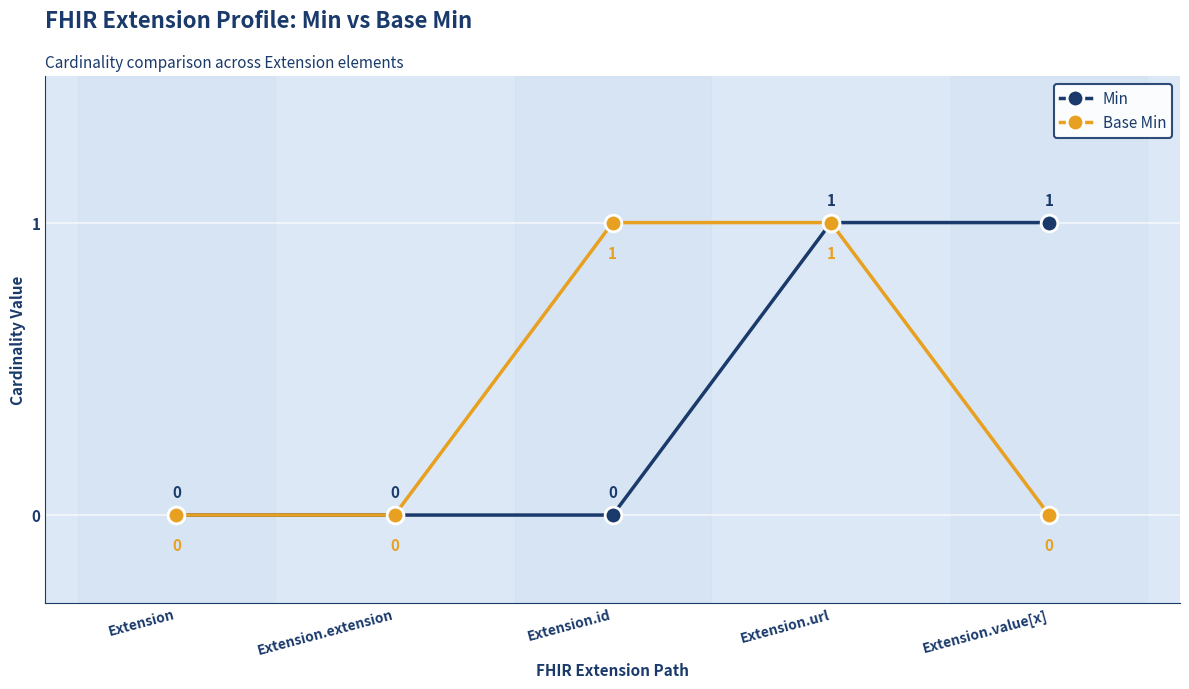

Is it true that Min equals 0 at Extension.id?

True